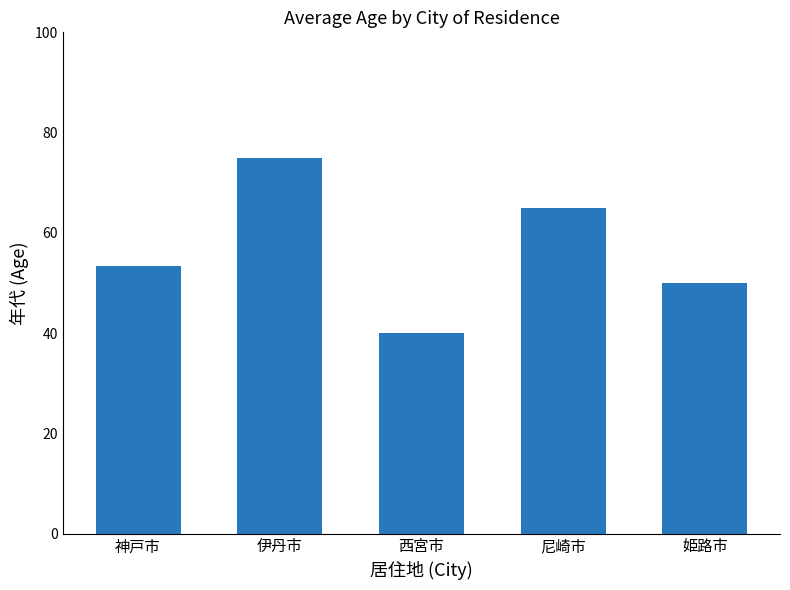

Is it true that the value at 尼崎市 is 107.0?

False